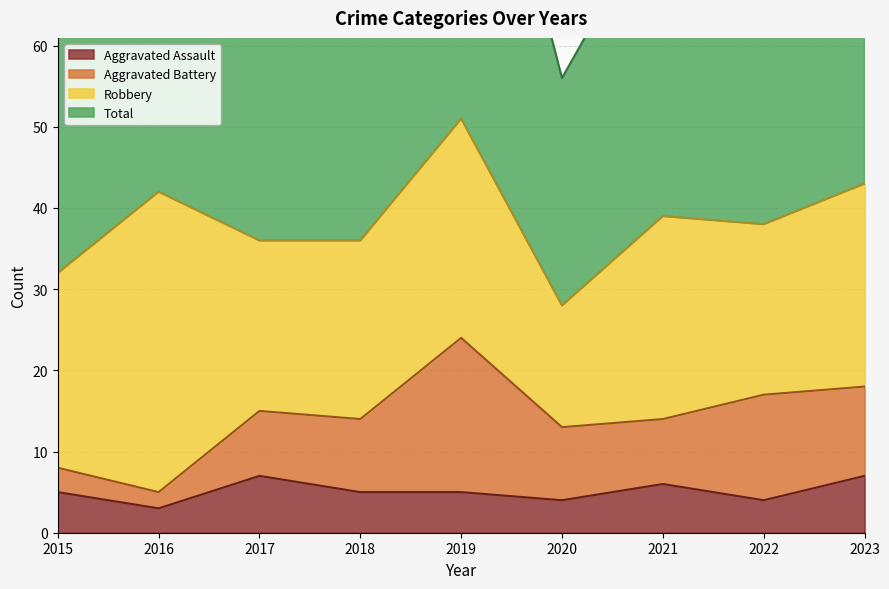

What is the total value across all series at 2021?

84